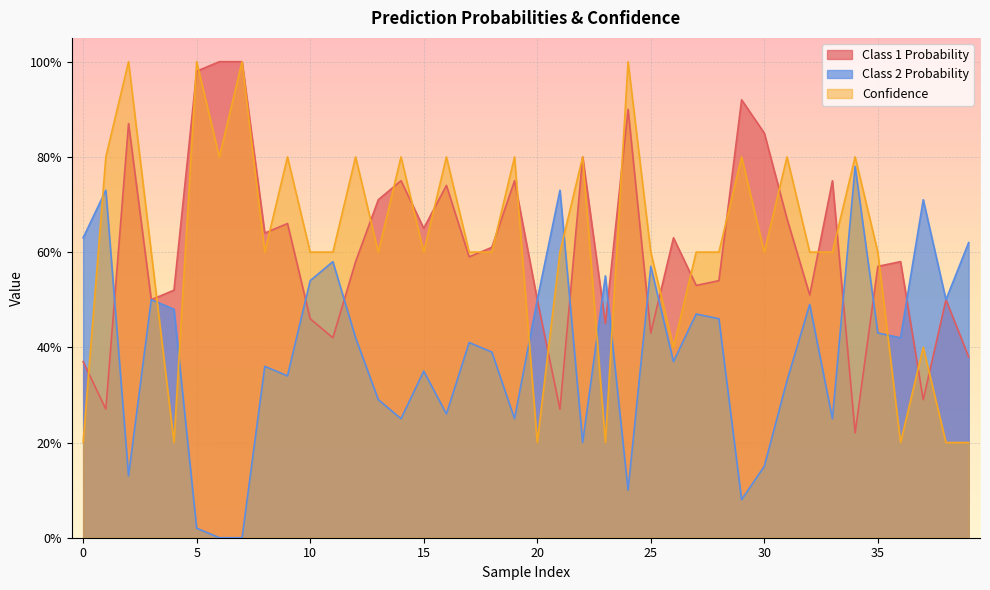

Rank the categories by Class 1 Probability value from highest to lowest.

6, 7, 5, 29, 24, 2, 30, 22, 14, 19, 33, 16, 13, 31, 9, 15, 8, 26, 18, 17, 12, 36, 35, 28, 27, 4, 32, 3, 20, 38, 10, 23, 25, 11, 39, 0, 37, 1, 21, 34